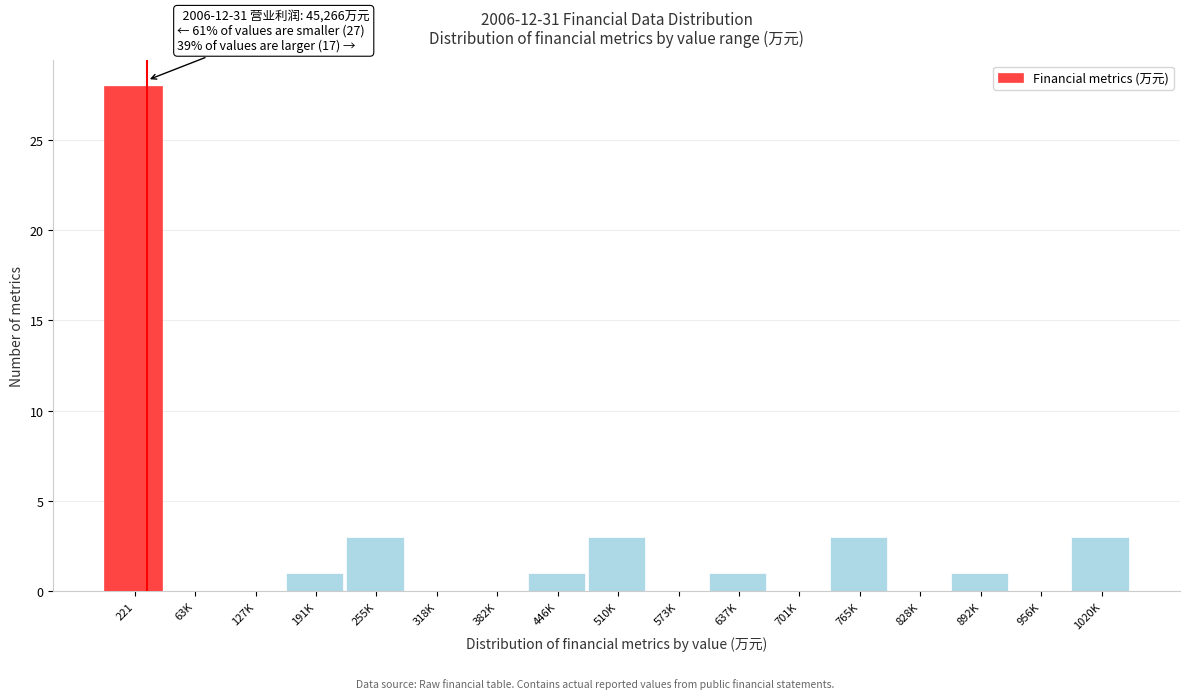

Reading left to right, extract all data points from this chart.

221=28	63K=0	127K=0	191K=1	255K=3	318K=0	382K=0	446K=1	510K=3	573K=0	637K=1	701K=0	765K=3	828K=0	892K=1	956K=0	1020K=3